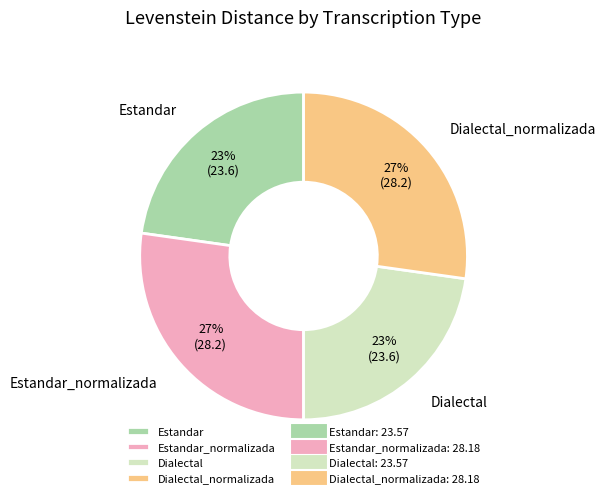

Count the number of slices in the pie.

4